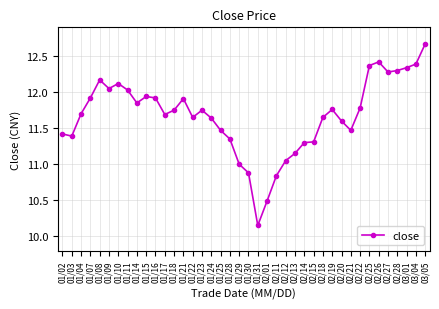

Which label corresponds to the largest value in the chart?

03/05